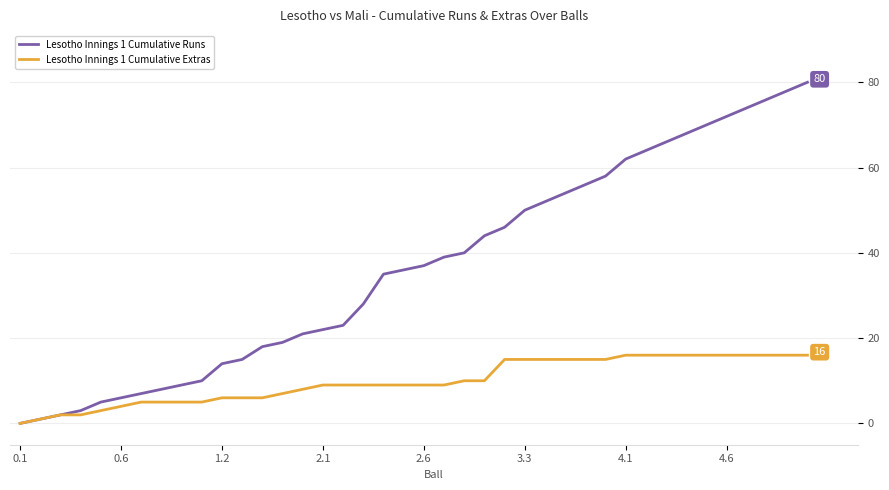

Which series has the widest spread of values?

Lesotho Innings 1 Cumulative Runs